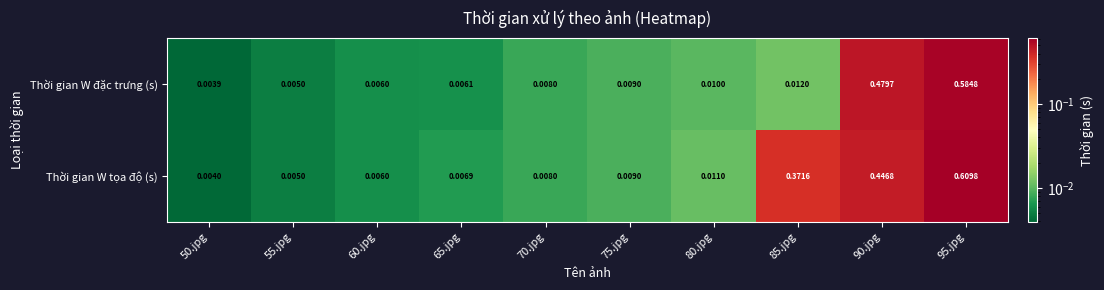

Which series has the widest spread of values?

Thời gian W tọa độ (s)